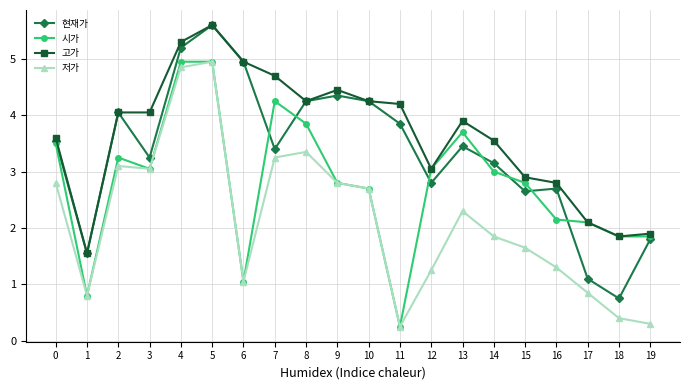

List the series in order of their overall mean, lowest first.

저가, 시가, 현재가, 고가